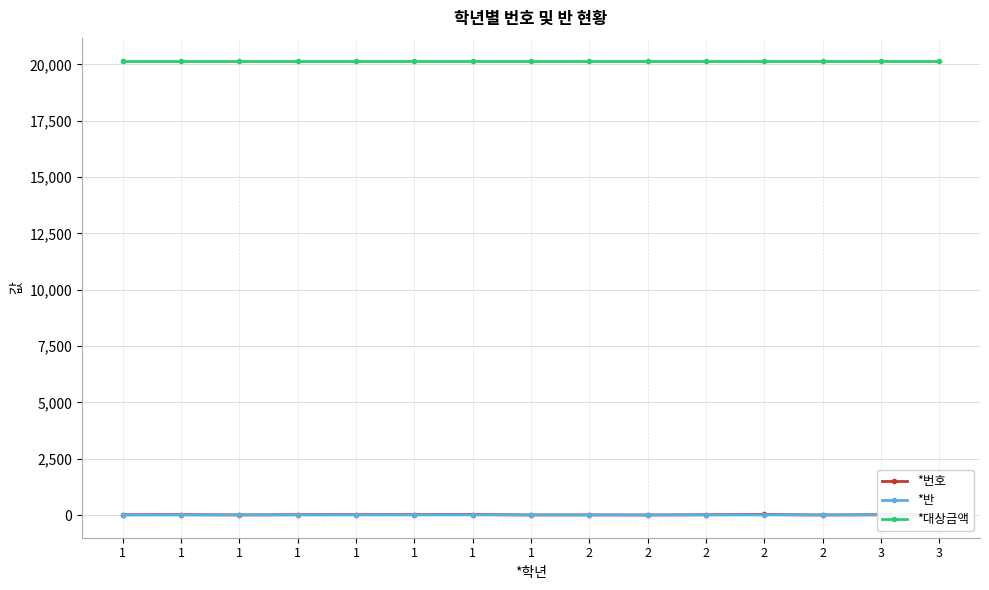

How many distinct data groups are displayed?

3